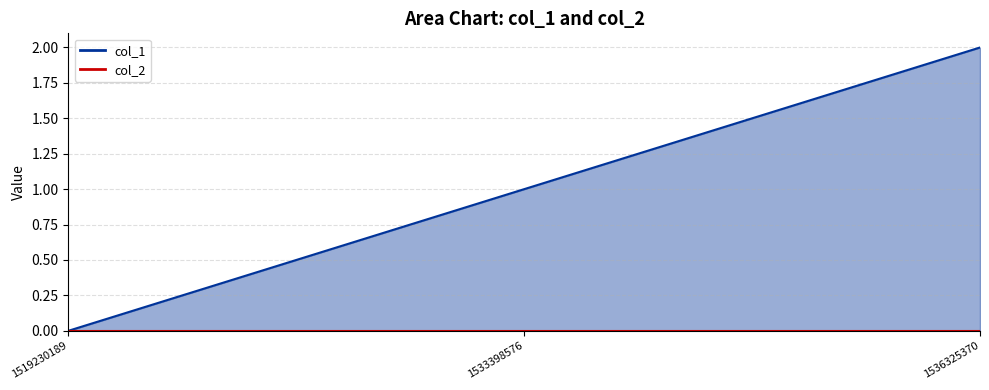

What is the ratio of the value at 1536325370 to the value at 1533398576?

2.0